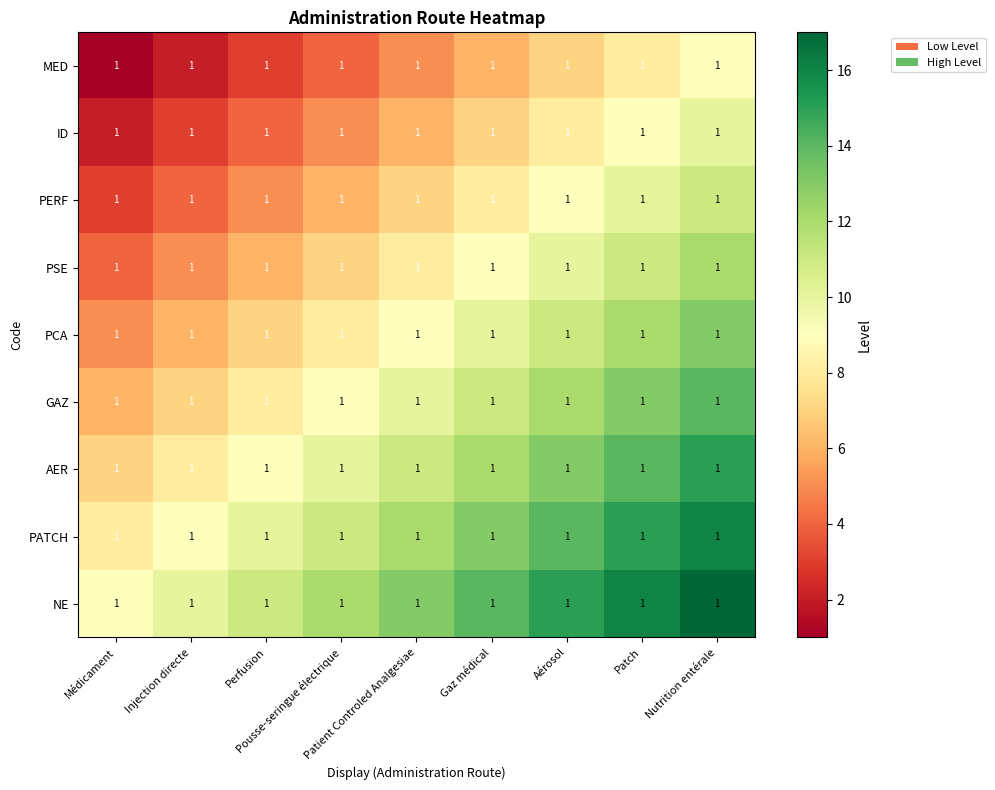

What is the difference between the second highest and minimum values in the PATCH series?

7